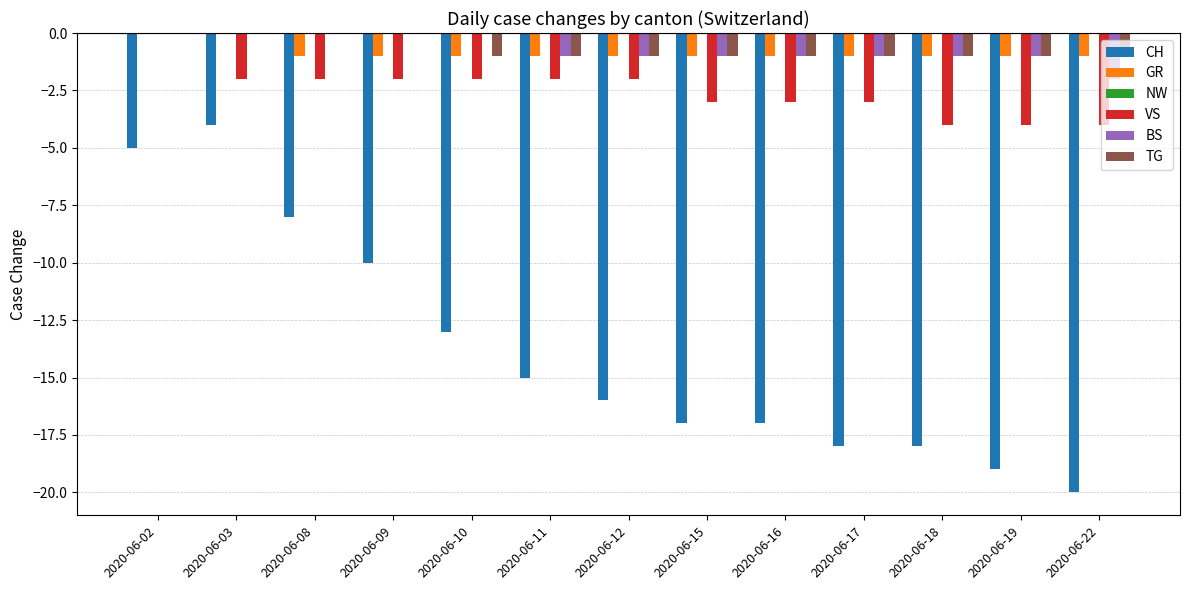

What is the sum of all VS values?

-33